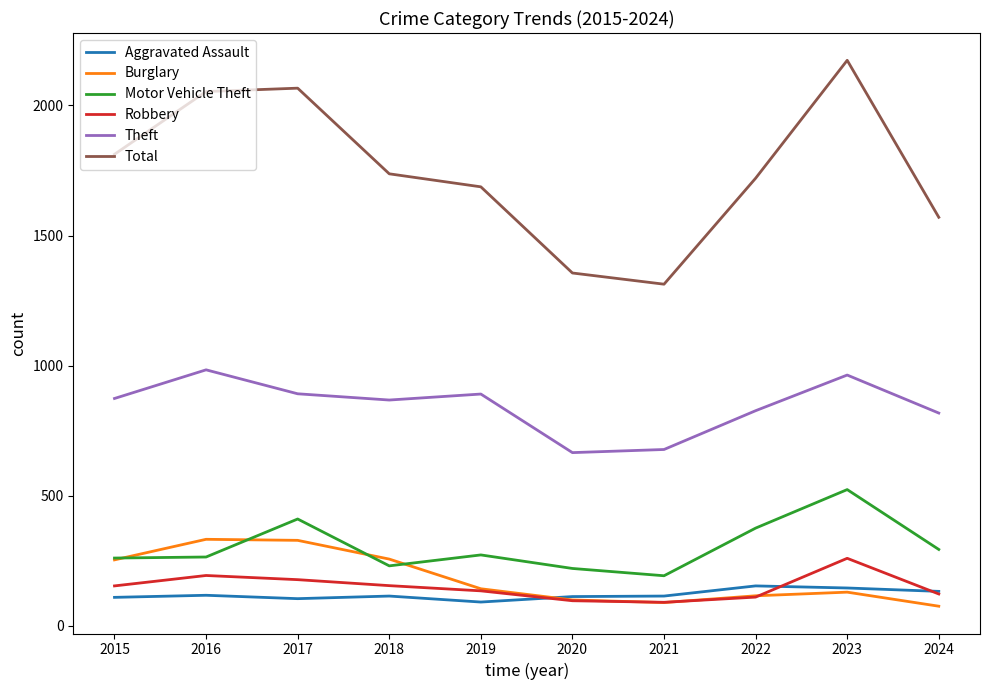

List the series in order of their peak value, lowest first.

Aggravated Assault, Robbery, Burglary, Motor Vehicle Theft, Theft, Total